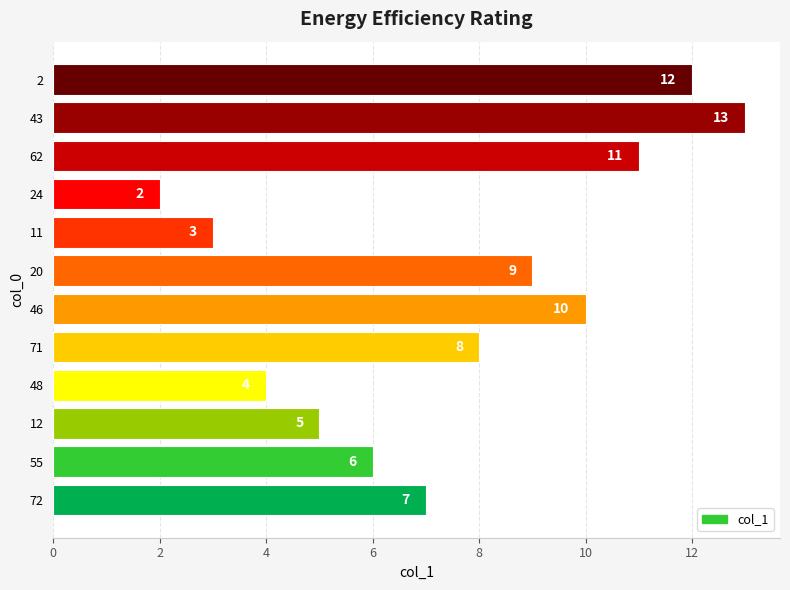

How many bars are there in total?

12